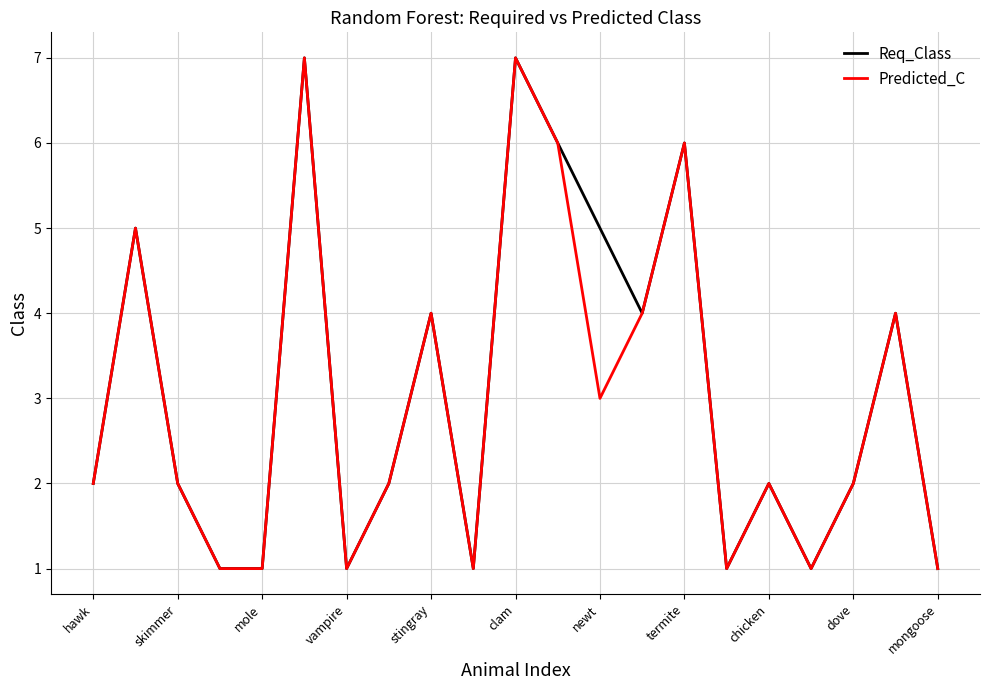

What is the highest value of the Req_Class series?

7